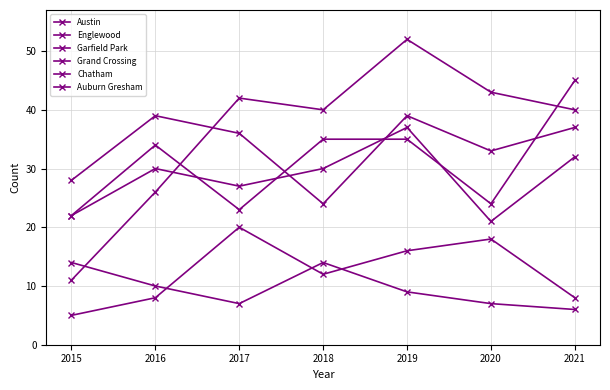

How many series are shown in this chart?

6